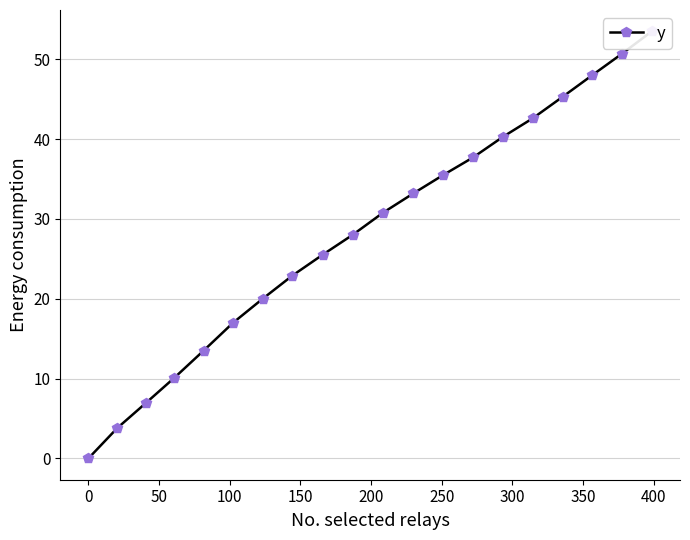

Read the value at 50.

6.9